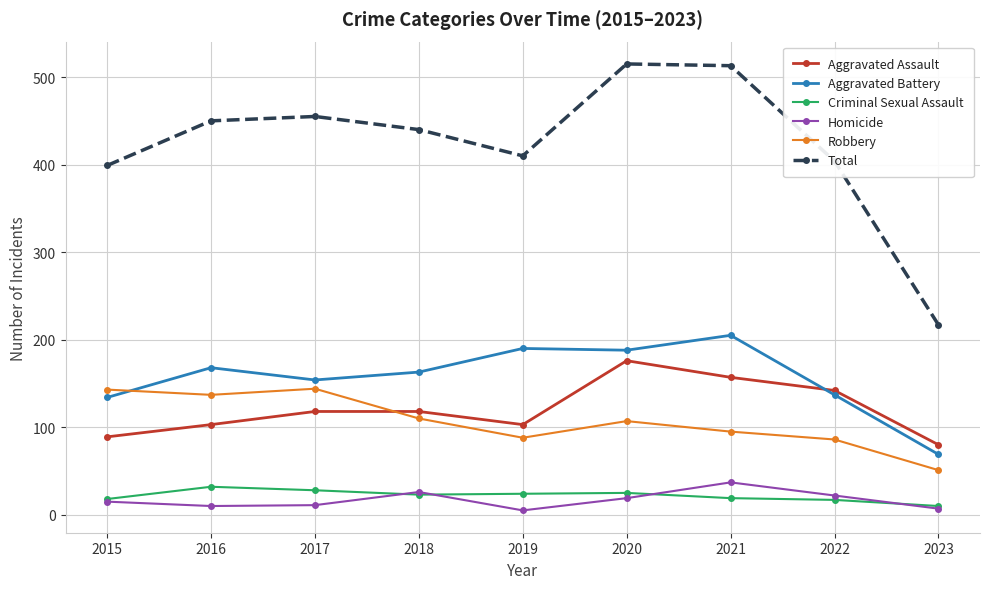

Where is the first local minimum for Aggravated Assault?

2019